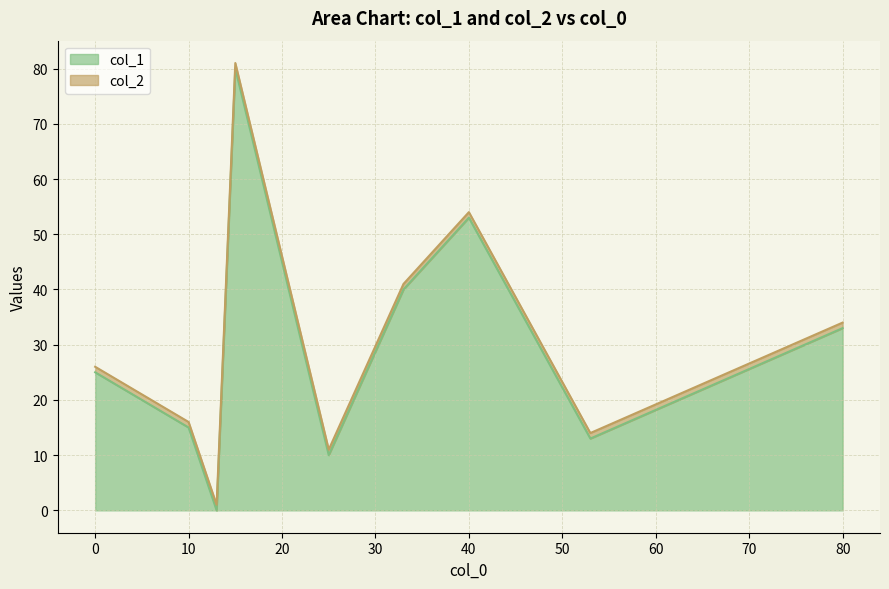

True or false: col_1 has a value of 15 at 10.

True